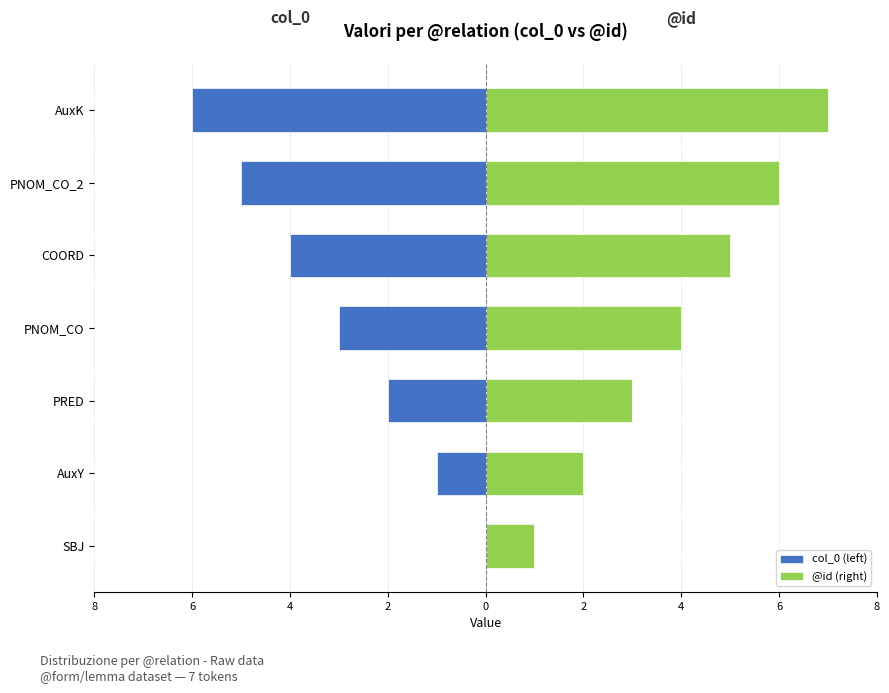

What are all the series names shown in the legend?

col_0 (left), @id (right)